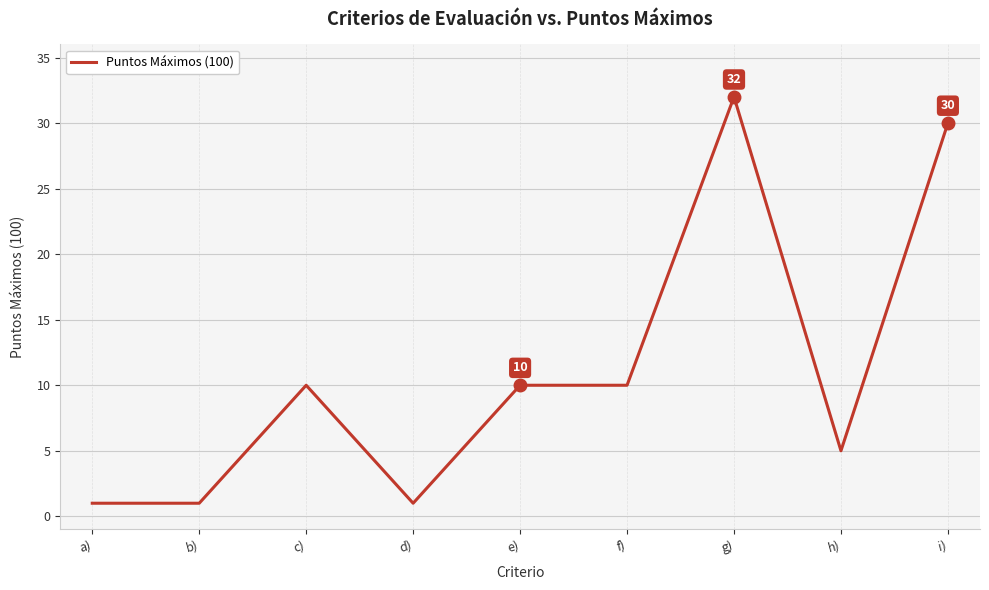

Which has a higher value, c) or a)?

c)